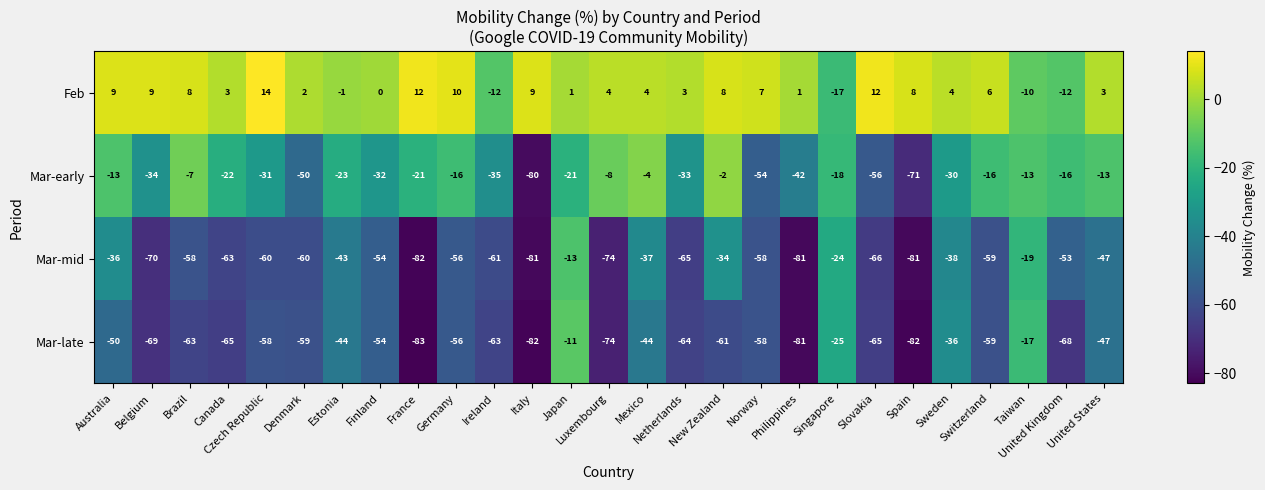

Which series has the largest total across all categories?

Feb